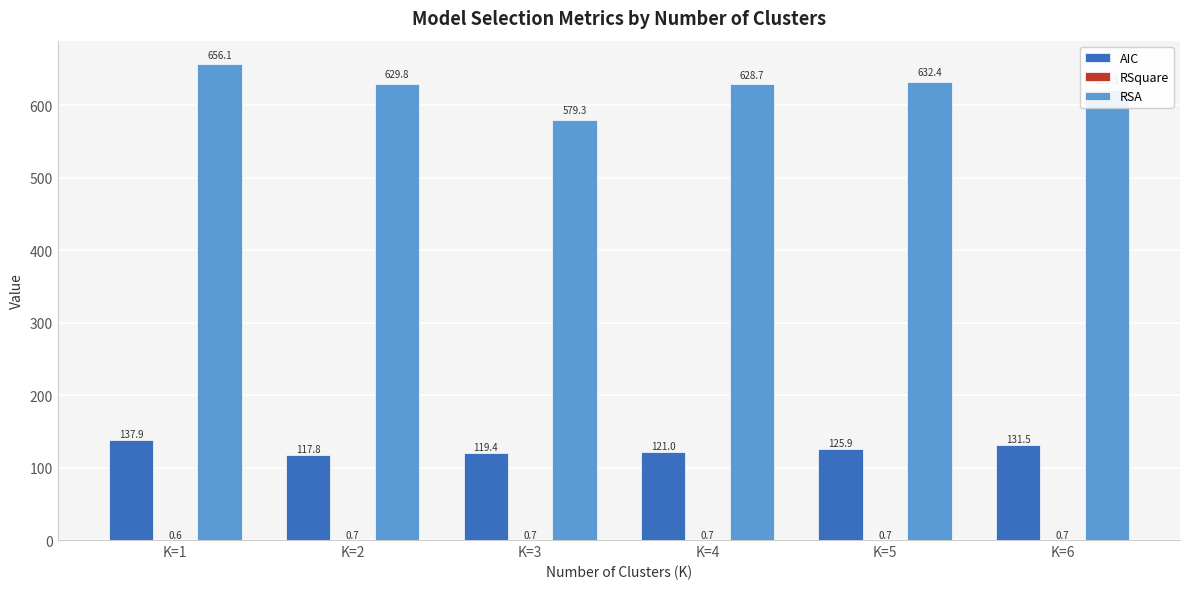

What is the difference between the RSA values at K=3 and K=6?

42.0